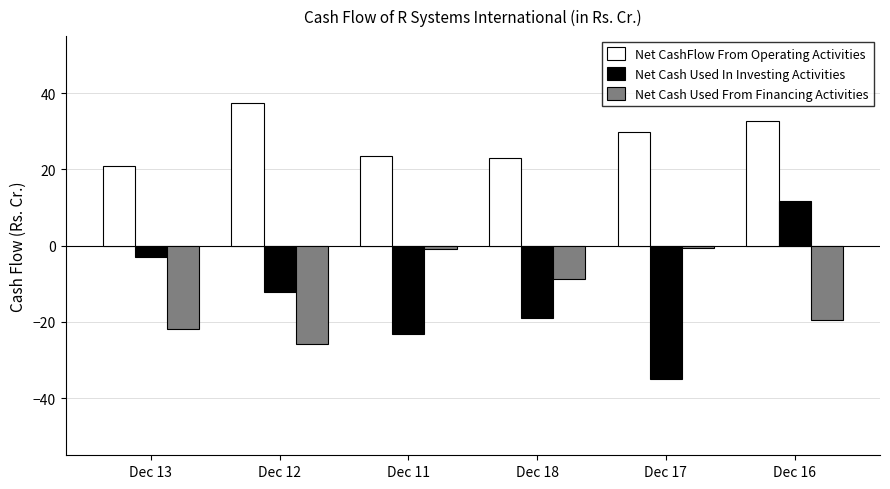

How many bars are there in each group?

3